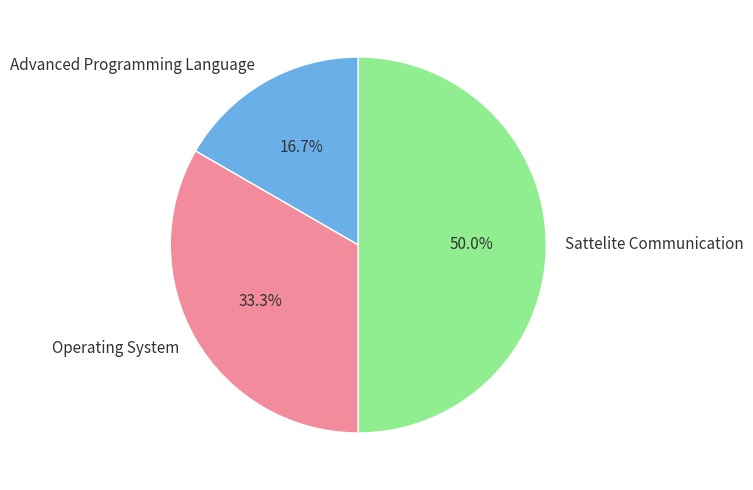

Is the sum of Operating System and Sattelite Communication greater than half?

Yes